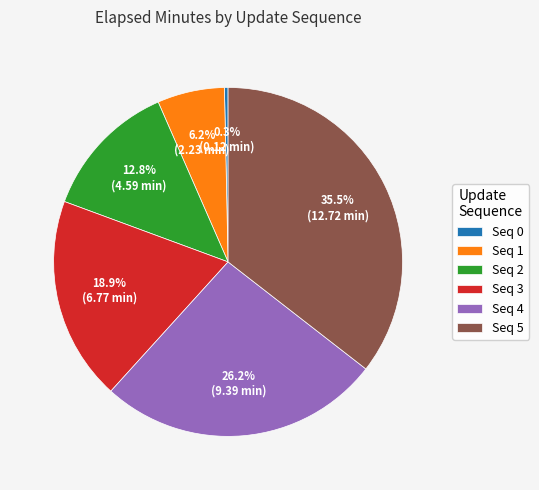

Does Seq 1 represent more than half of the total?

No